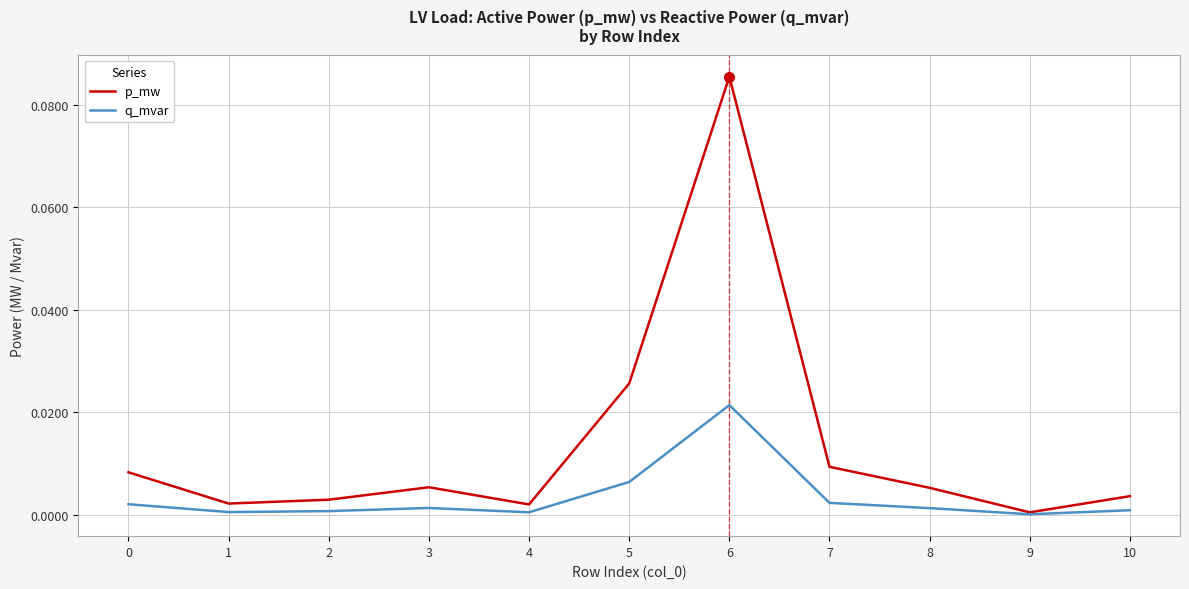

Which series has the largest range (max minus min)?

p_mw